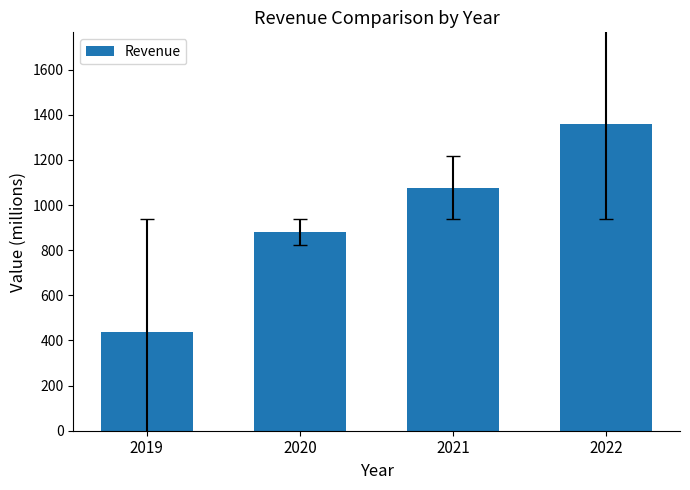

Is it true that the value at 2022 is 595.2?

False